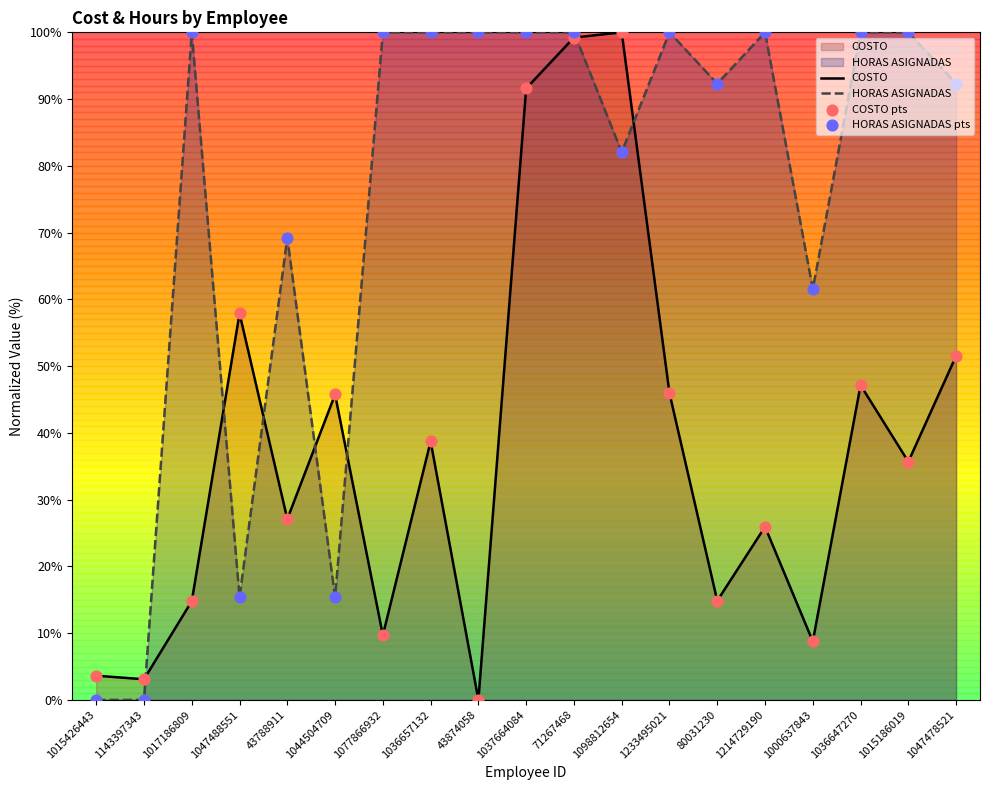

Is the value of COSTO at 1047478521 greater than the value of COSTO pts at 1015426443?

Yes